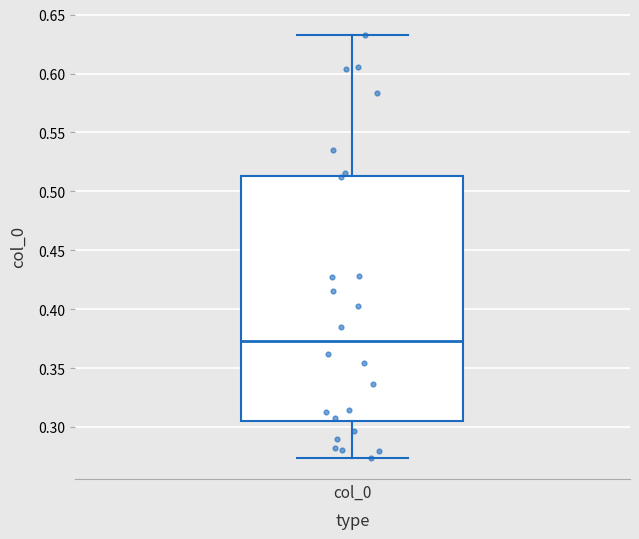

Transcribe this box plot: give where the median line is, the range the box spans, and where the two whiskers end, as read against the y-axis. The values are not printed on the chart, so give them approximately, as read against the axis.

median 0.375, box 0.305 to 0.515, whiskers 0.275 to 0.635